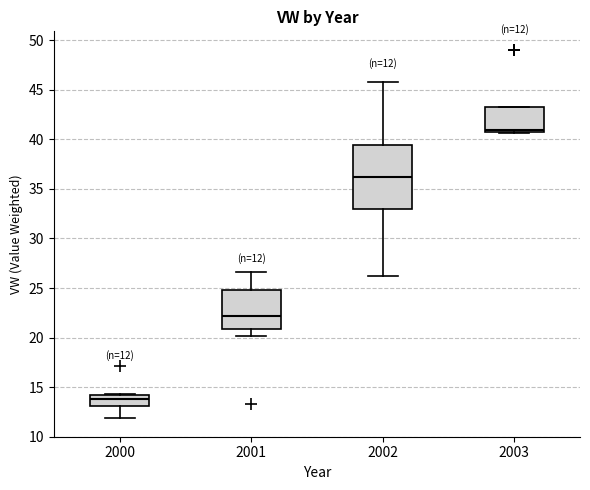

Which box is the tallest, from its lower edge to its upper edge?

2002